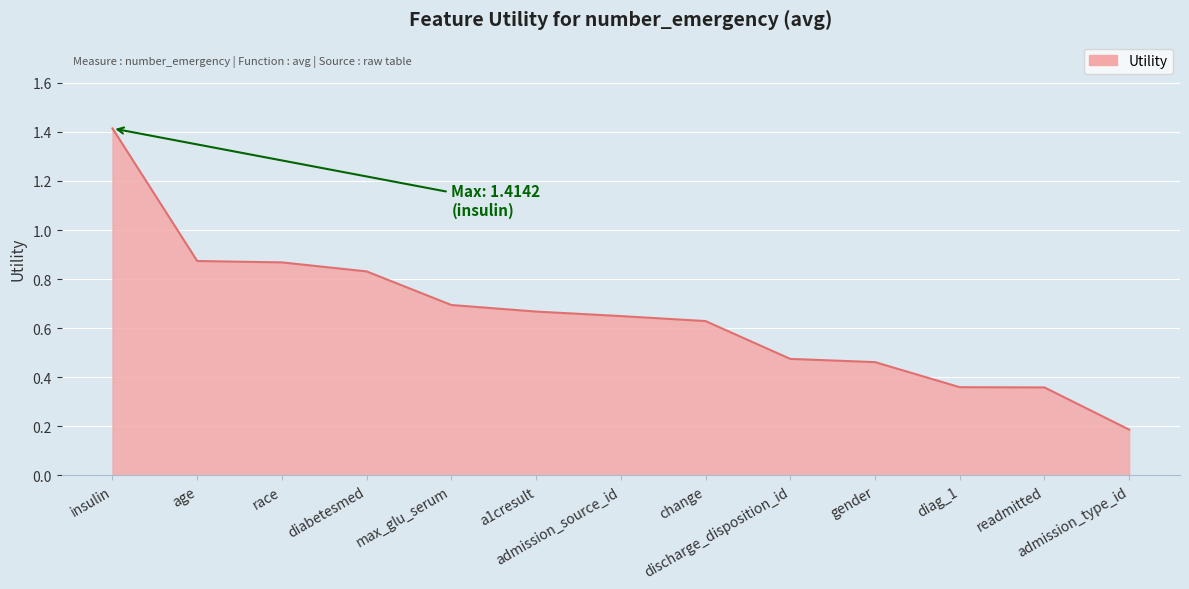

What is the difference between the maximum and minimum values?

1.2